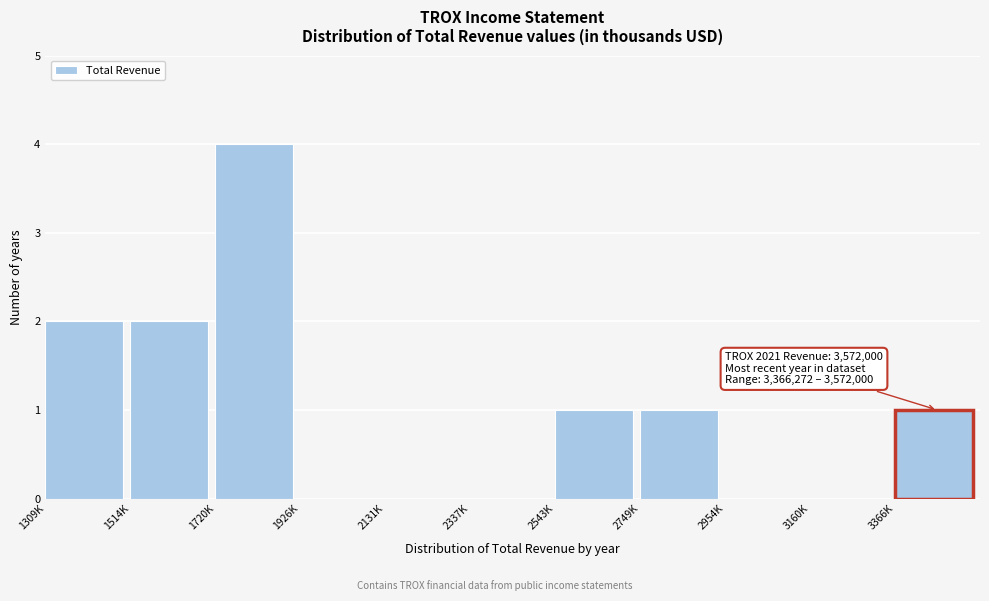

Reading left to right, extract all data points from this chart.

1309K=2	1514K=2	1720K=4	1926K=0	2131K=0	2337K=0	2543K=1	2749K=1	2954K=0	3160K=0	3366K=1